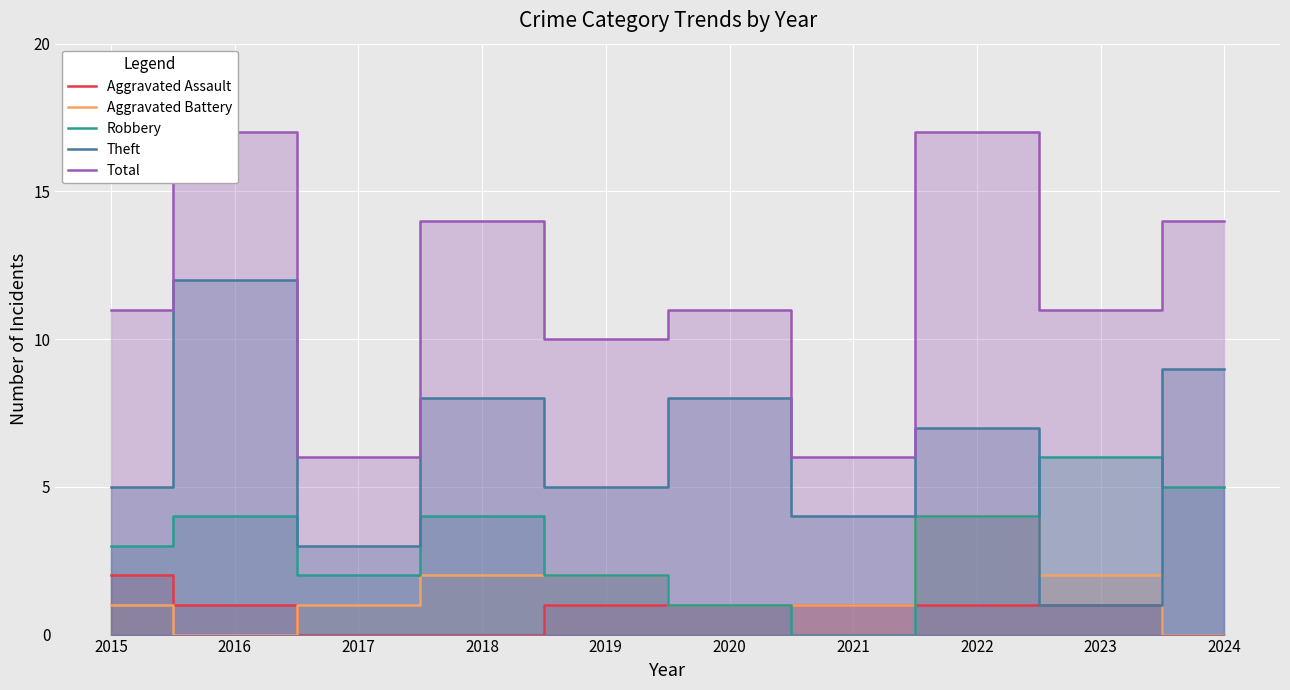

Is the value of Aggravated Assault at 2022 greater than the value of Total at 2023?

No